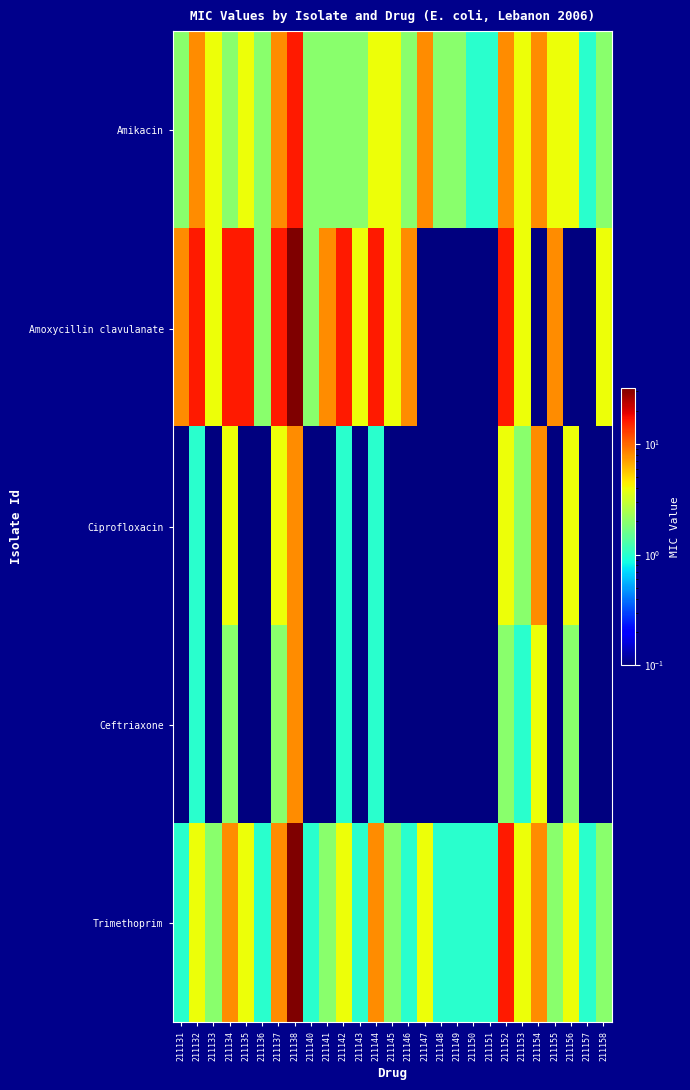

Count the number of categories in the chart.

27